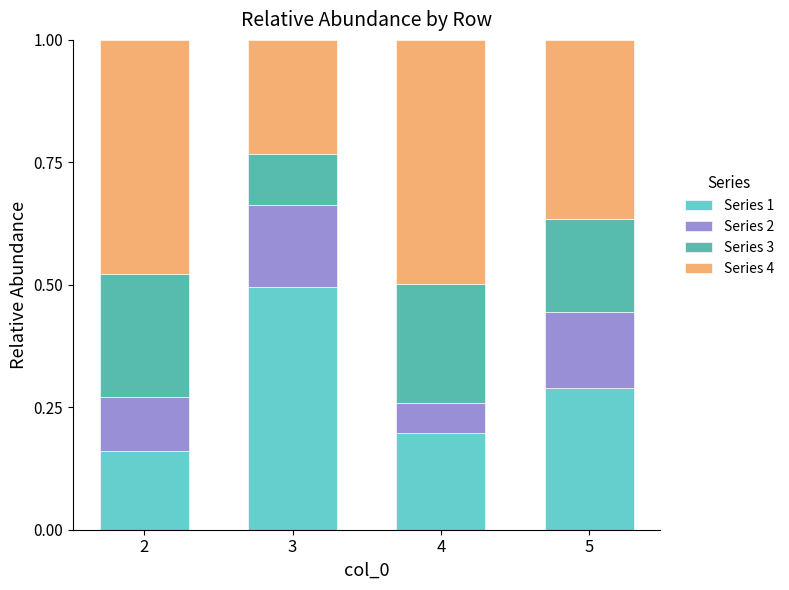

The Series 1 series shows 0.2 at 4. True or false?

True